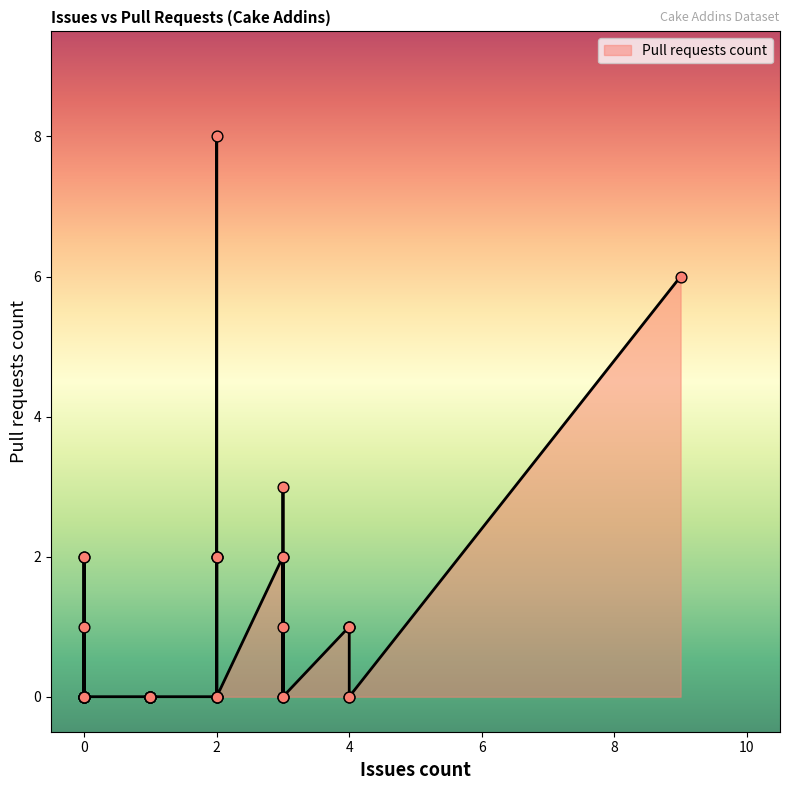

Which has a higher value, 1 or 2?

1